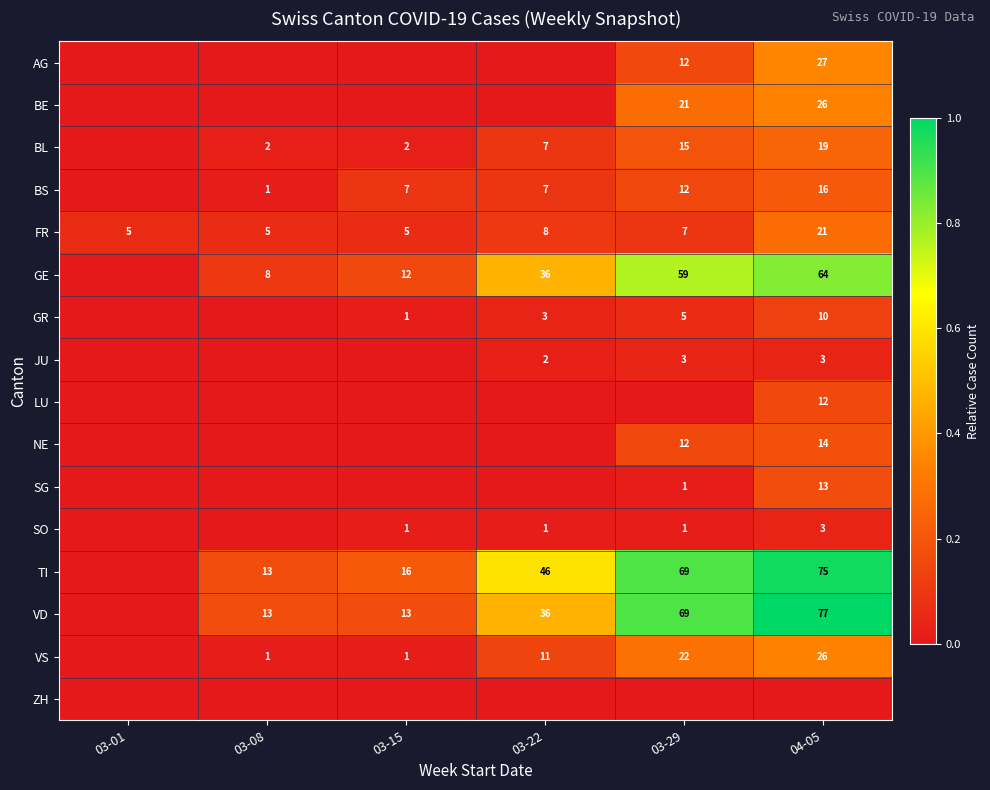

Between 03-15 and 03-22, which is larger?

03-15